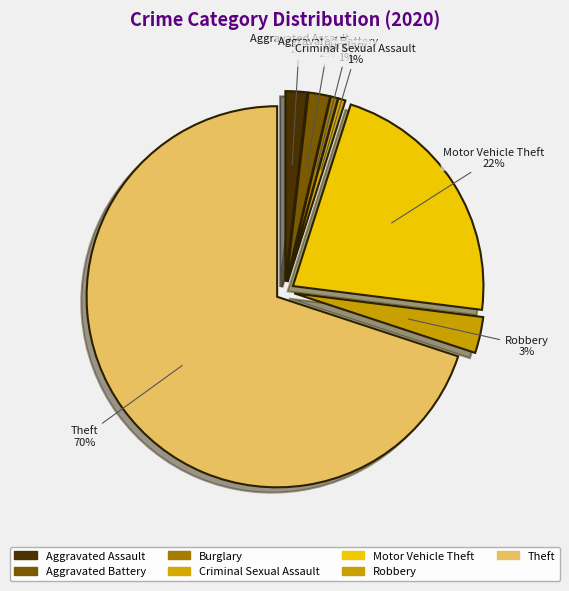

Between Theft and Burglary, which is larger?

Theft